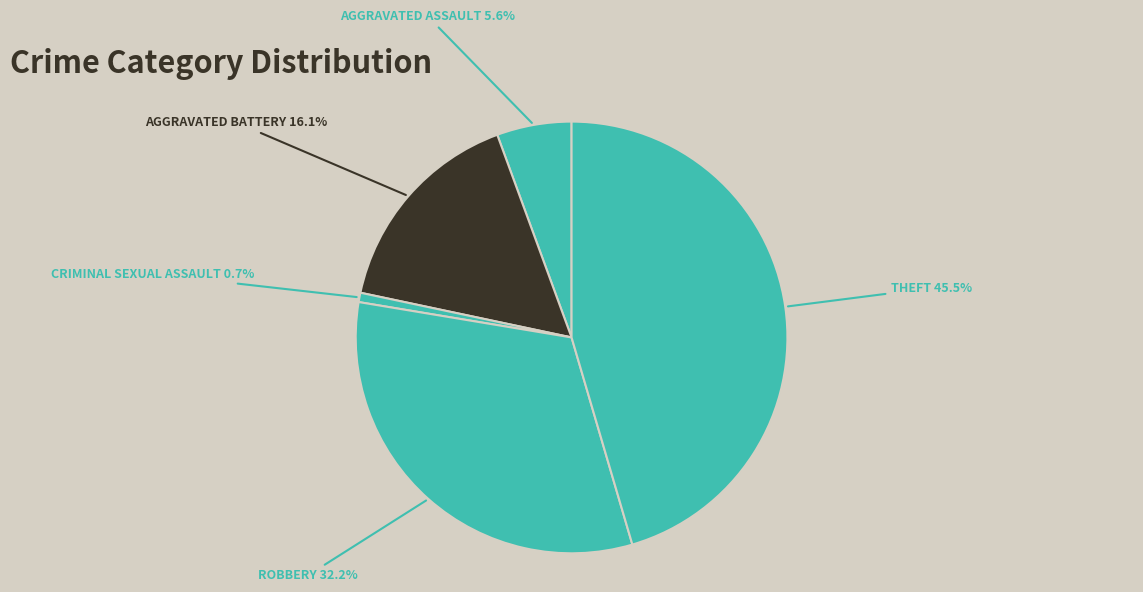

Count the number of slices in the pie.

5